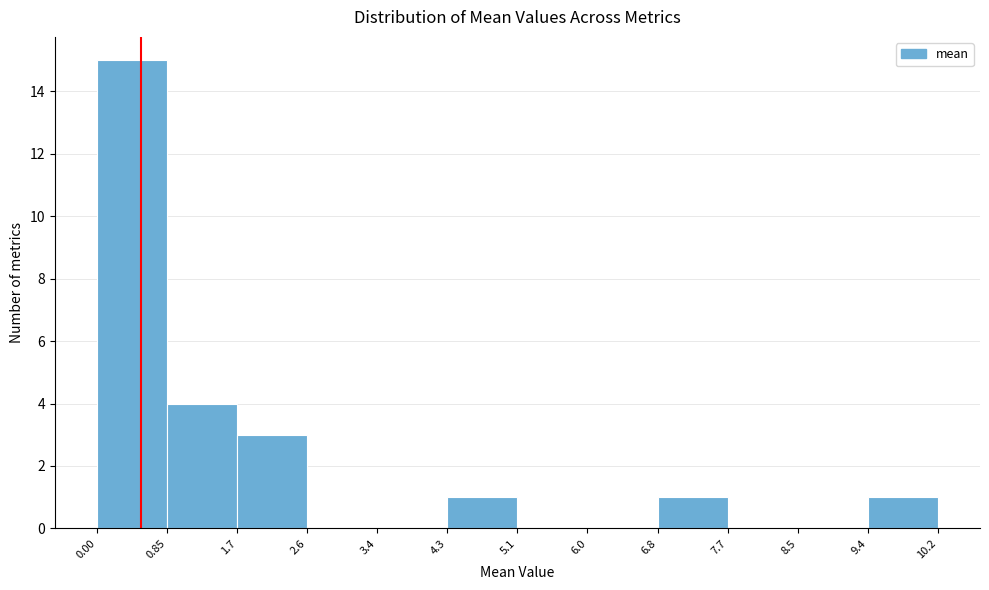

Reading left to right, list every bar in this chart as the range it spans on the x-axis followed by its height. The values are not printed on the chart, so give them approximately, as read against the axis.

0.00 to 0.85: 15
0.85 to 1.7: 4
1.7 to 2.6: 3
2.6 to 3.4: 0
3.4 to 4.3: 0
4.3 to 5.1: 1
5.1 to 6.0: 0
6.0 to 6.8: 0
6.8 to 7.7: 1
7.7 to 8.5: 0
8.5 to 9.4: 0
9.4 to 10.2: 1